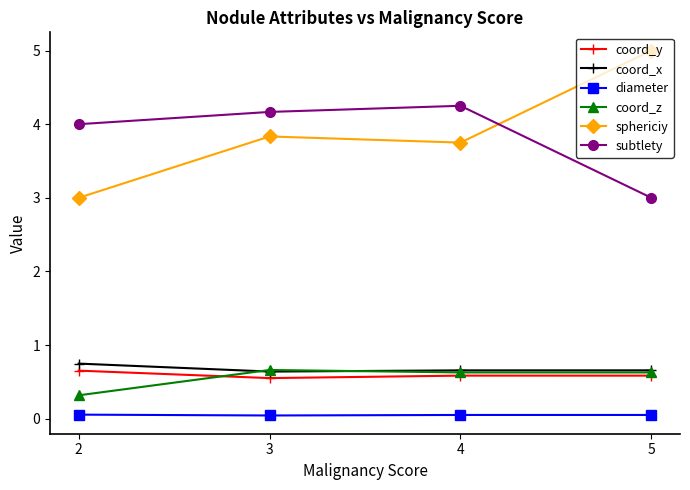

True or false: coord_y and diameter intersect in this chart.

False